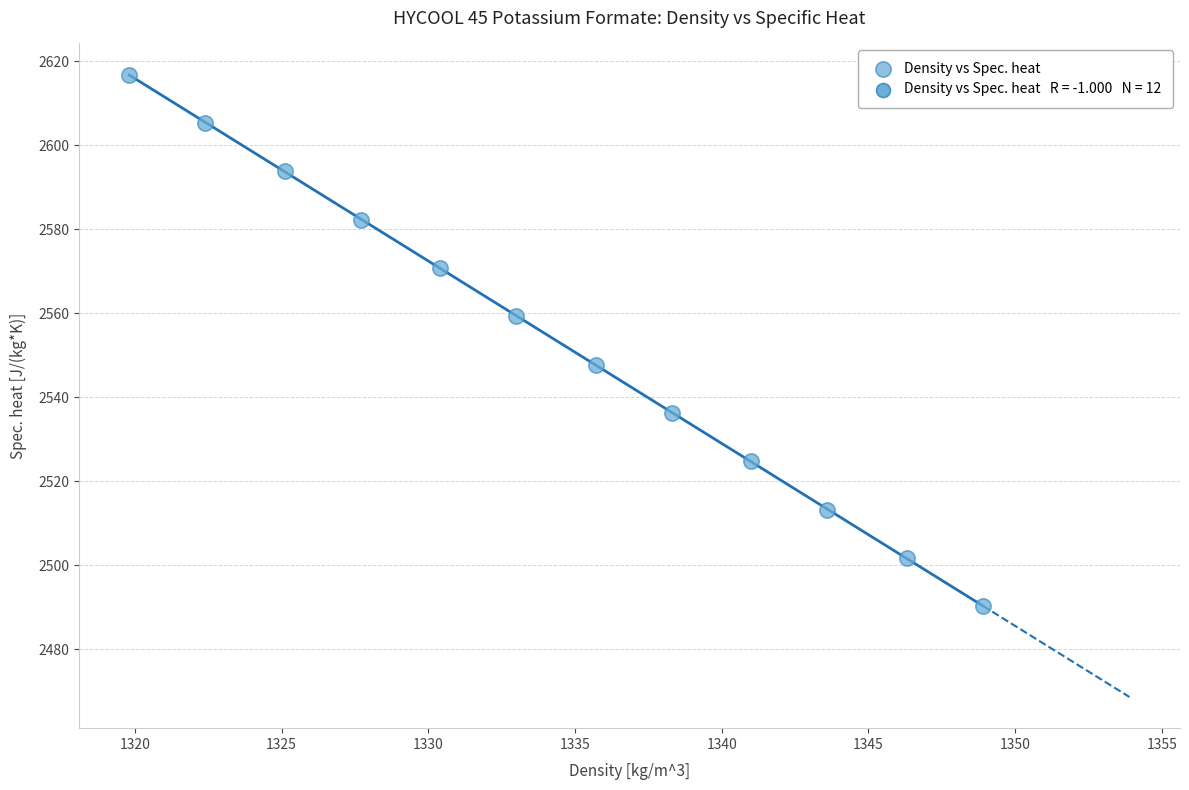

What is the range of X values (max minus min)?

29.1